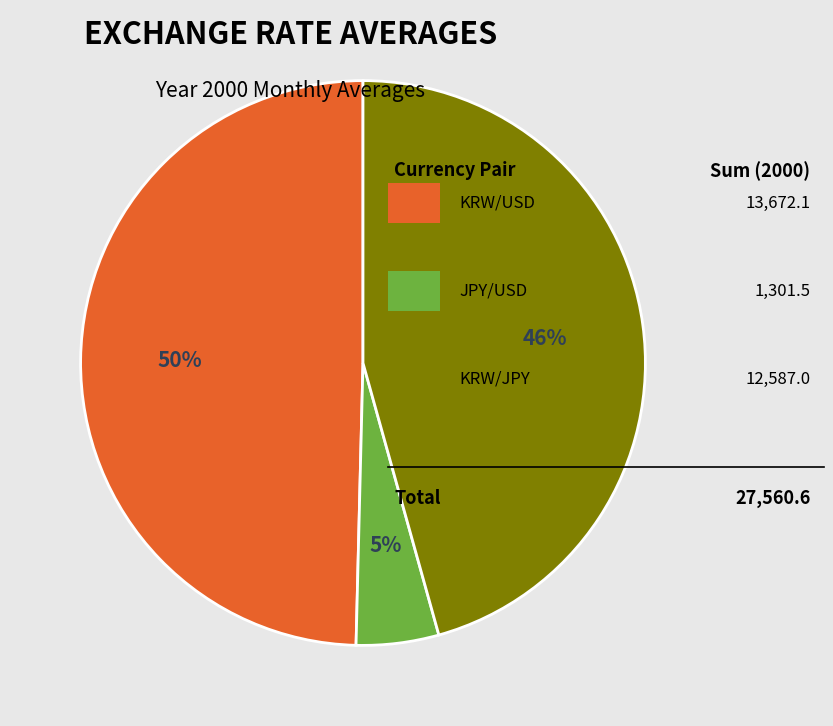

How many segments does this pie chart have?

3